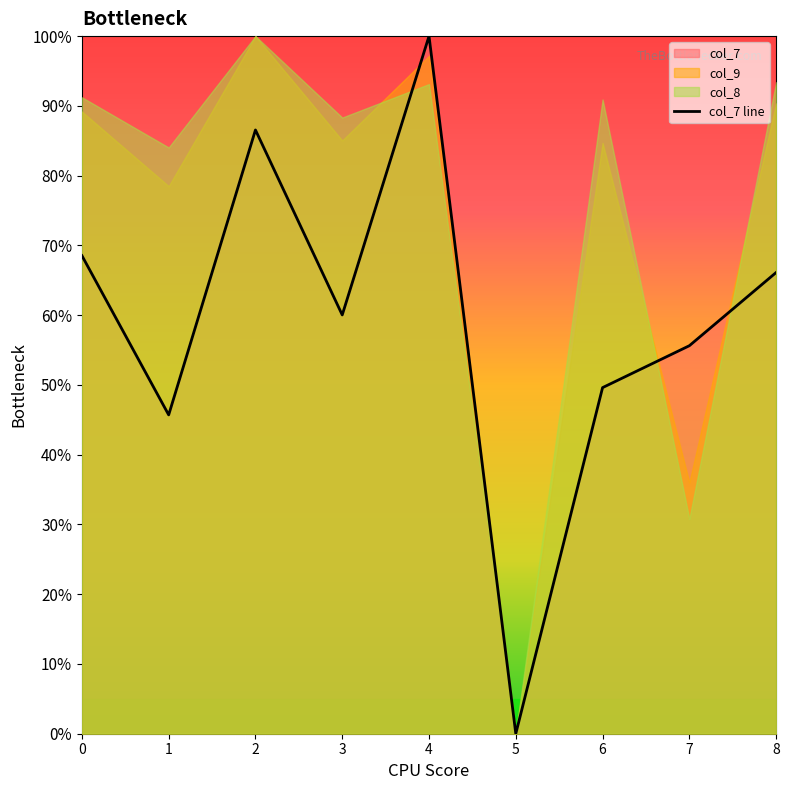

Rank the categories by value from lowest to highest.

5, 1, 6, 7, 3, 8, 0, 2, 4